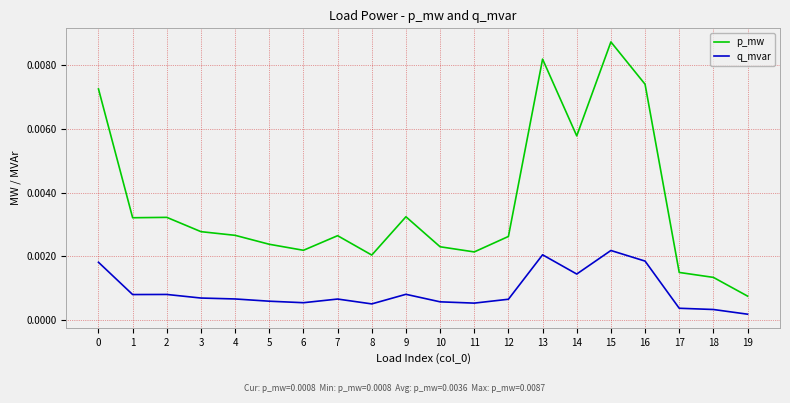

How many lines are shown in the chart?

2